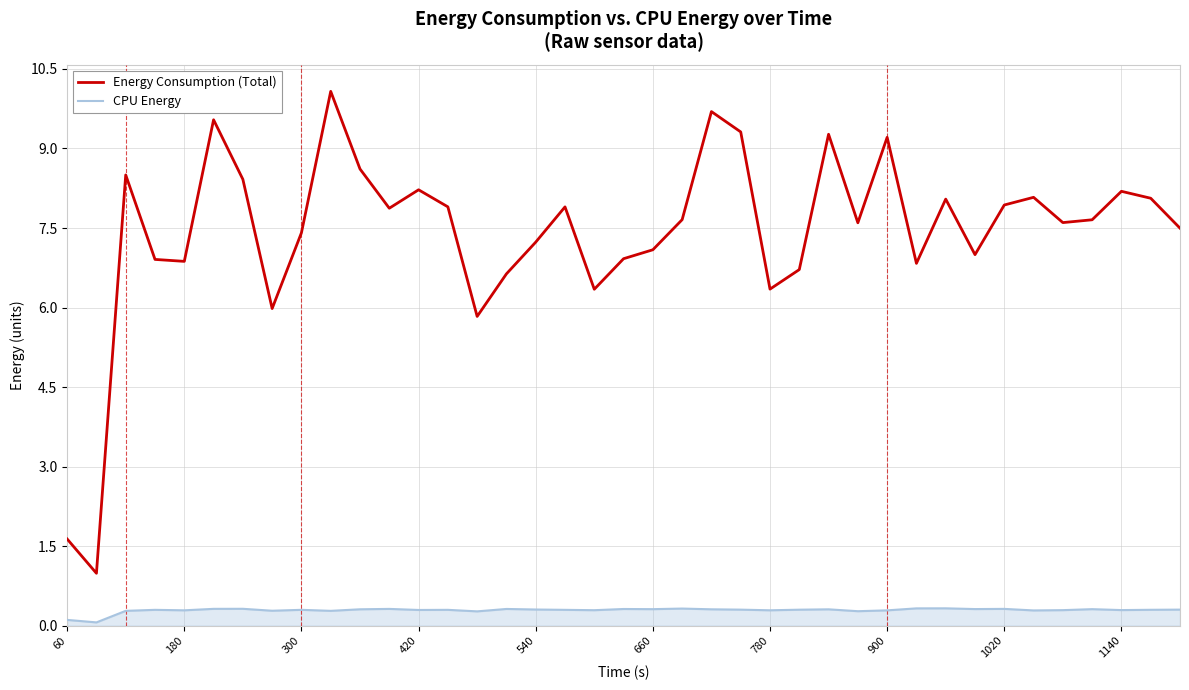

Which series has the largest total across all categories?

Energy Consumption (Total)